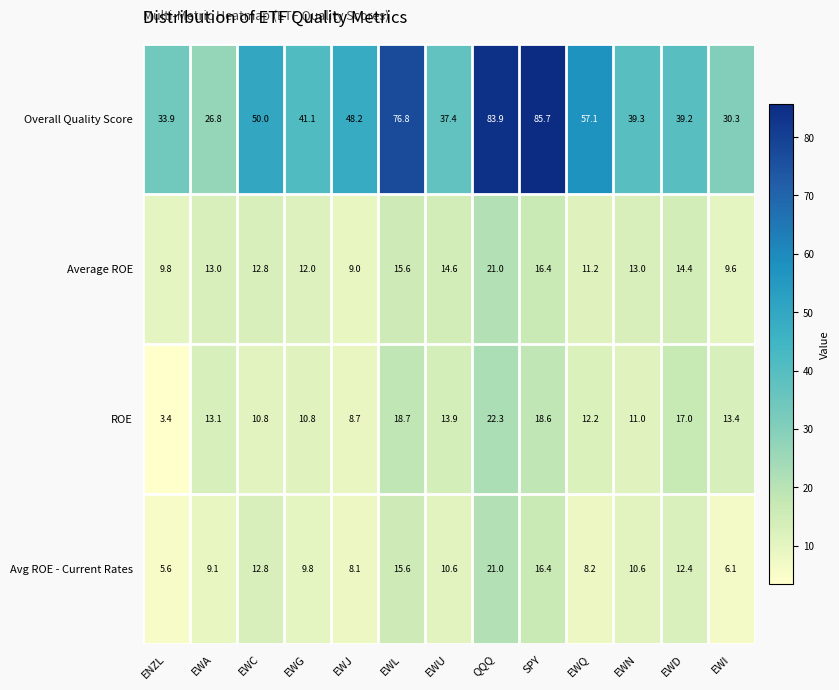

At how many categories does at least one series exceed 51?

4